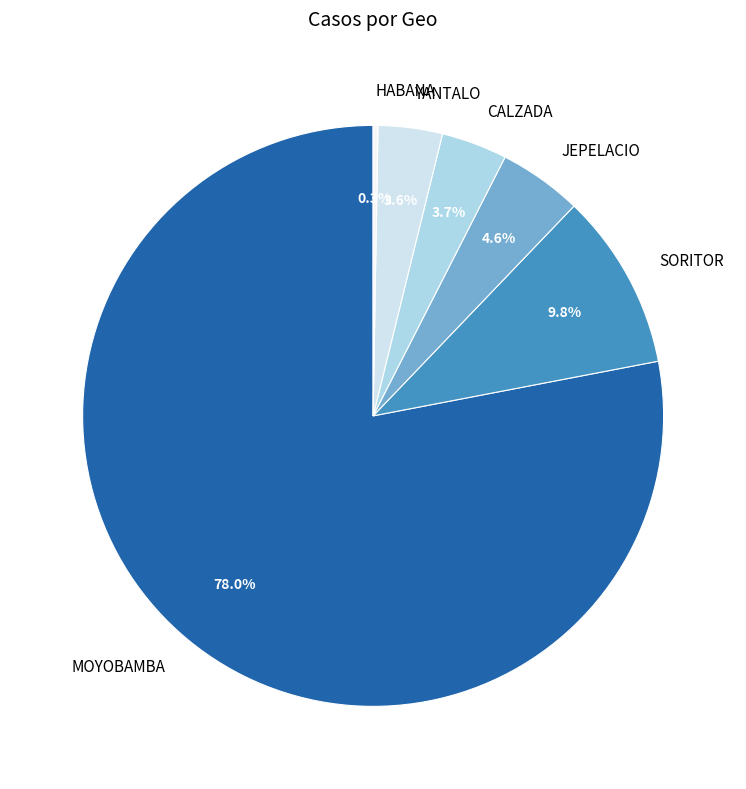

Approximately how many times larger is the value at CALZADA compared to SORITOR?

0.4